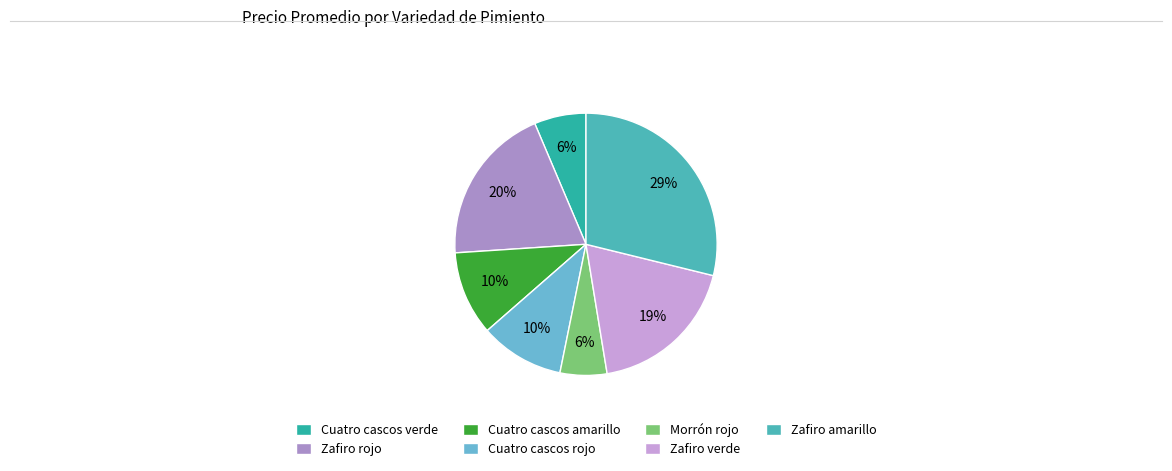

The Zafiro verde slice represents 19% of the pie. True or false?

True